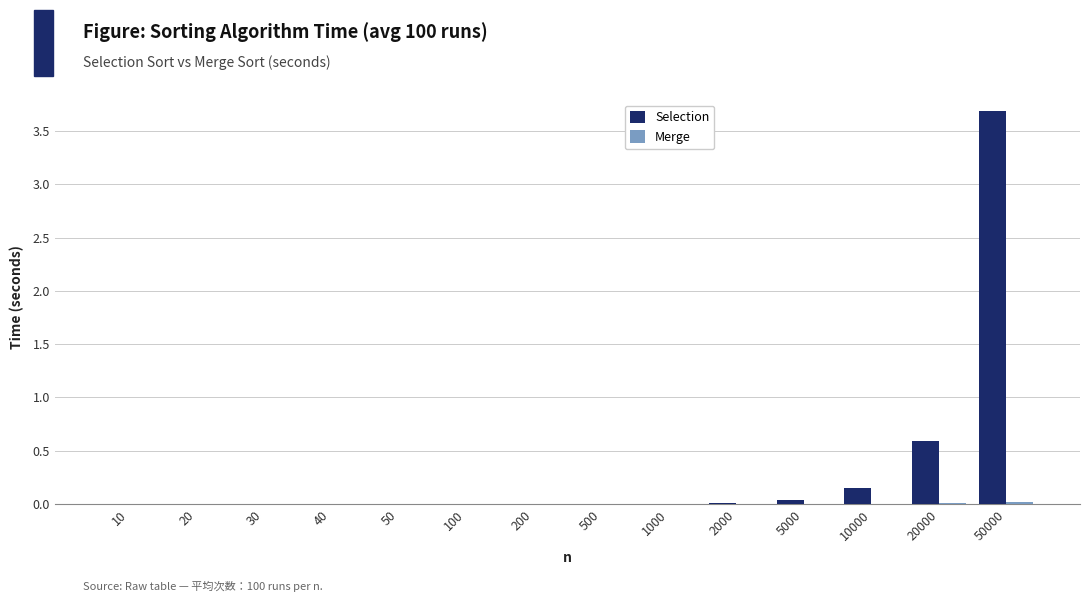

At which label is Selection closest to 1?

20000